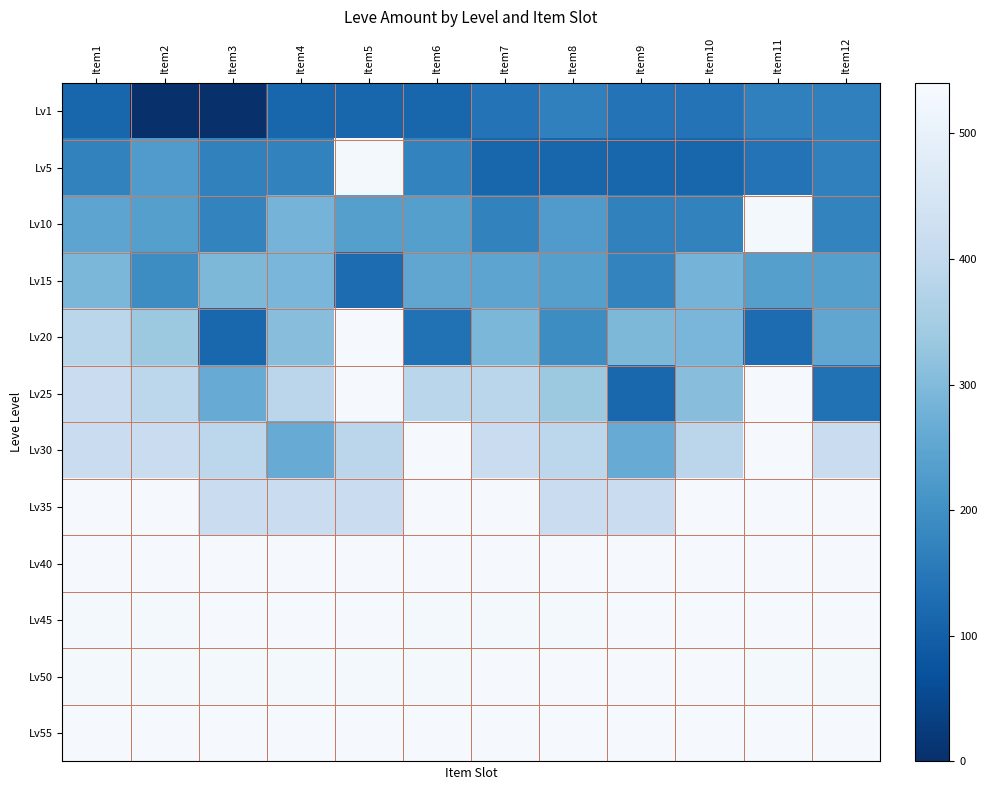

What is the difference between the highest and lowest values at Item12?

397